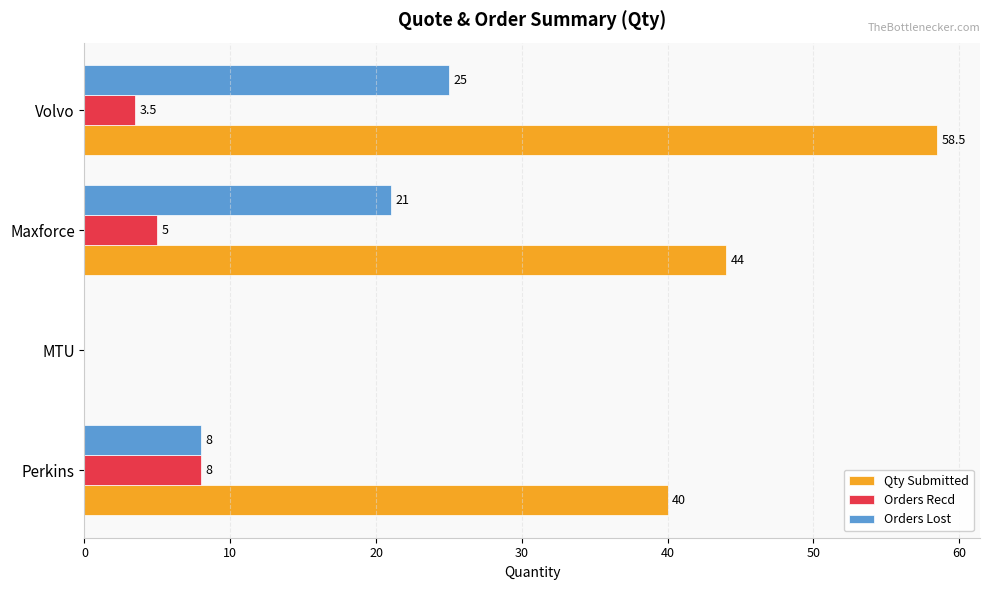

Which category has the highest value in the Orders Lost series?

Volvo